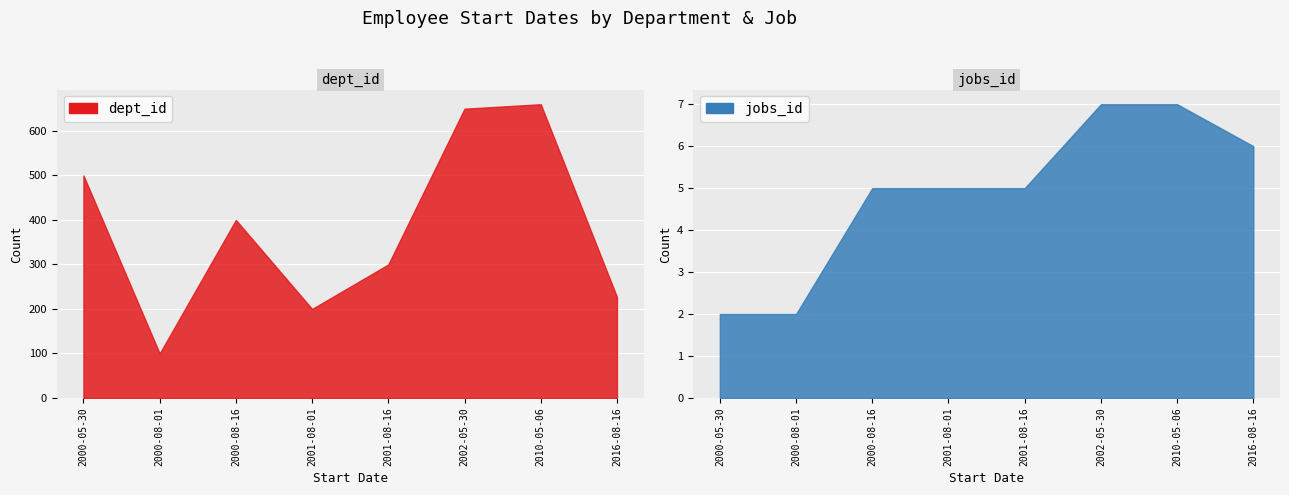

The value of jobs_id at 2000-08-01 is 1. True or false?

False